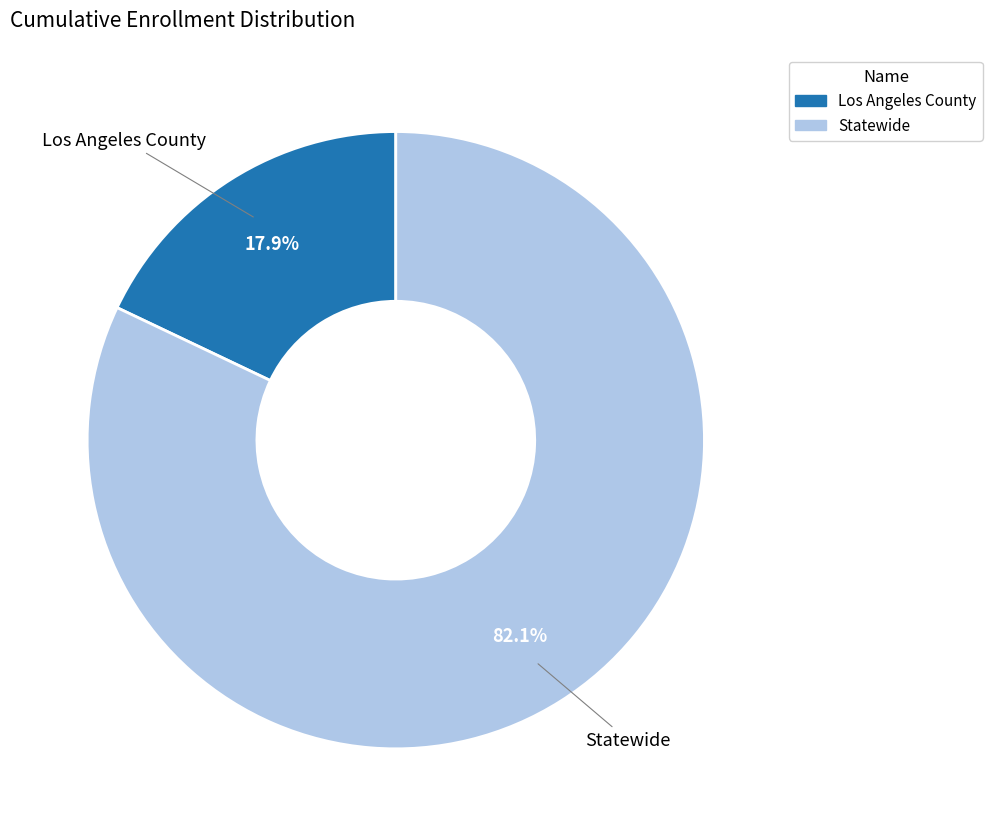

How many segments does this pie chart have?

2